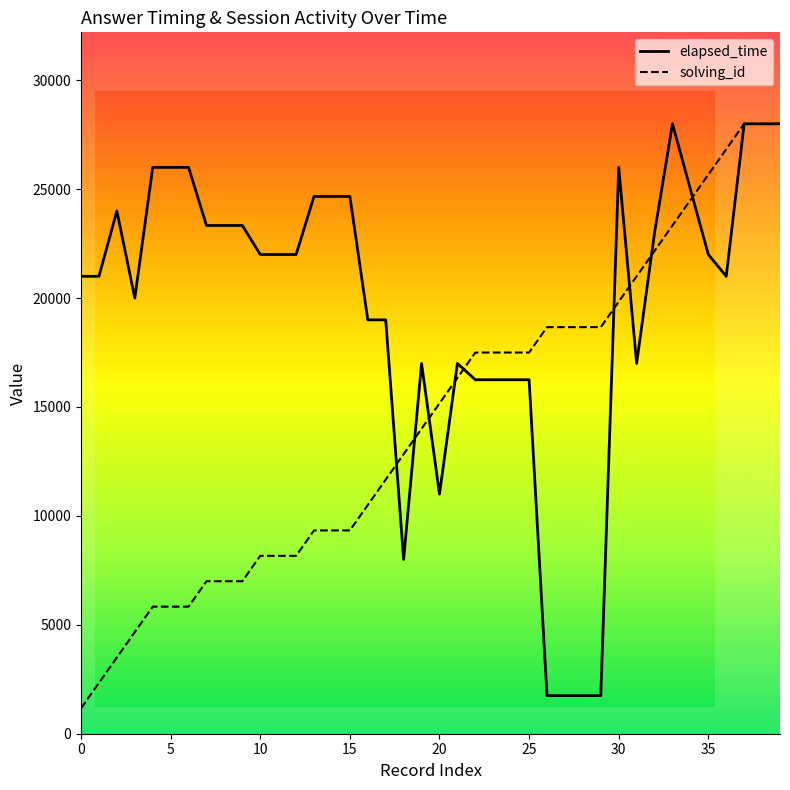

What is the total value across all series at 26?

20416.7